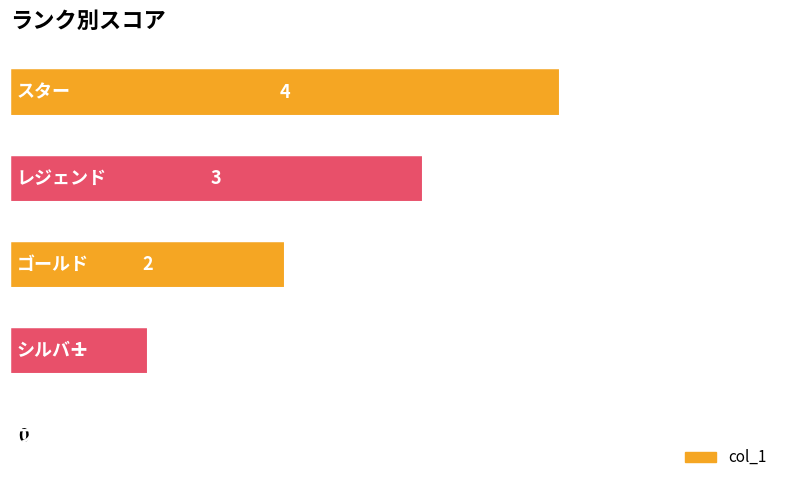

How many values are between 1 and 3?

3